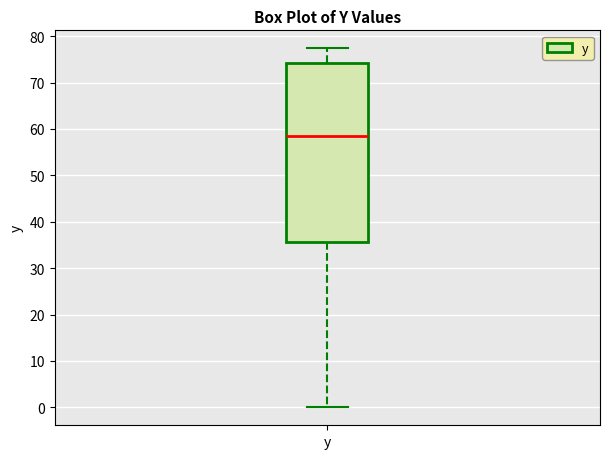

Read this box plot against the y-axis: the position of the median line, the range covered by the box, and the ends of both whiskers. The values are not printed on the chart, so give them approximately, as read against the axis.

median 59, box 36 to 74, whiskers 0 to 77